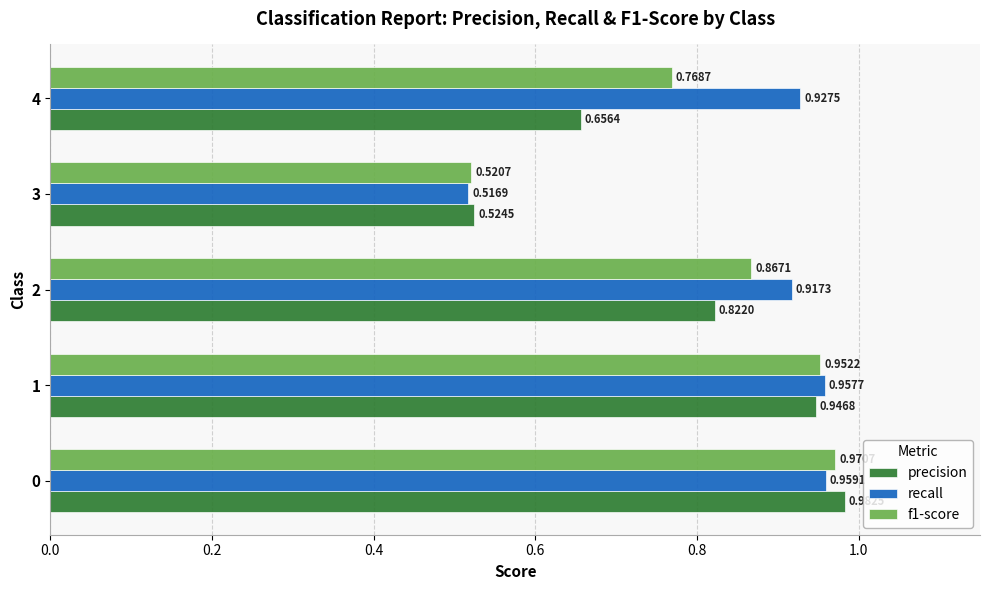

What is the difference between the precision values at 3 and 1?

0.4